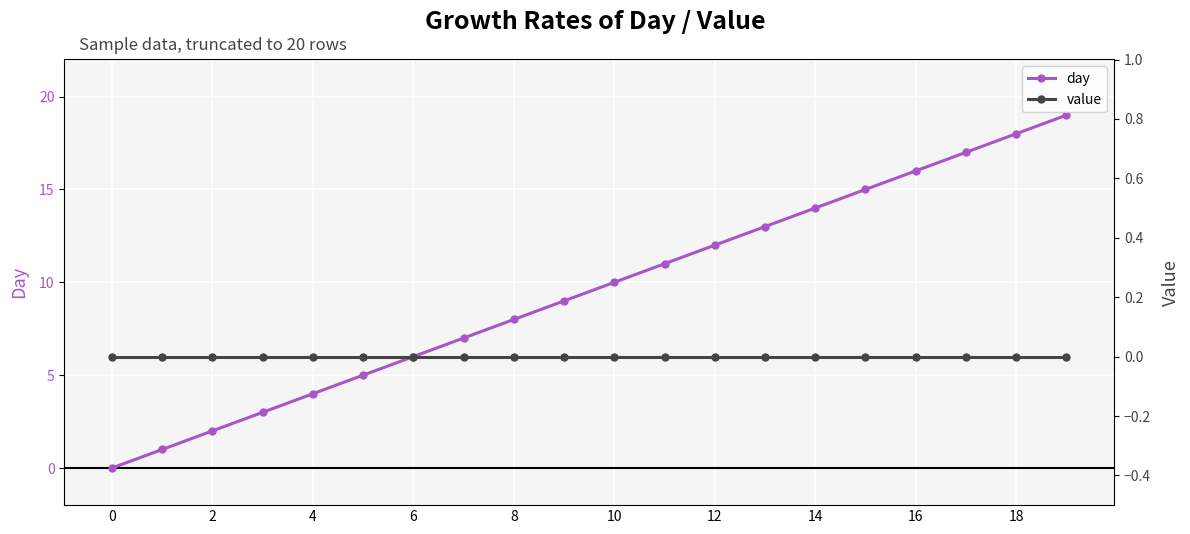

True or false: day and value cross at least once.

False